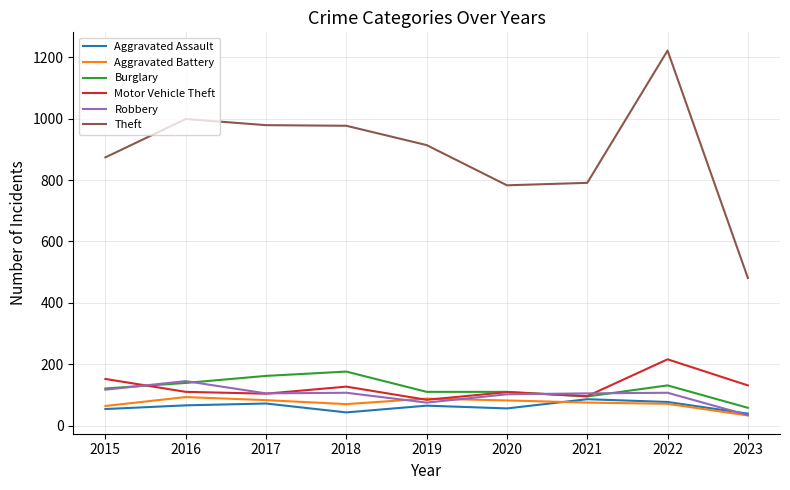

The Burglary series shows 43 at 2016. True or false?

False